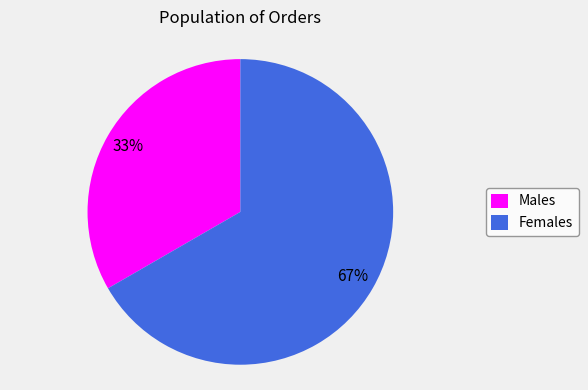

Which has a higher value, Males or Females?

Females